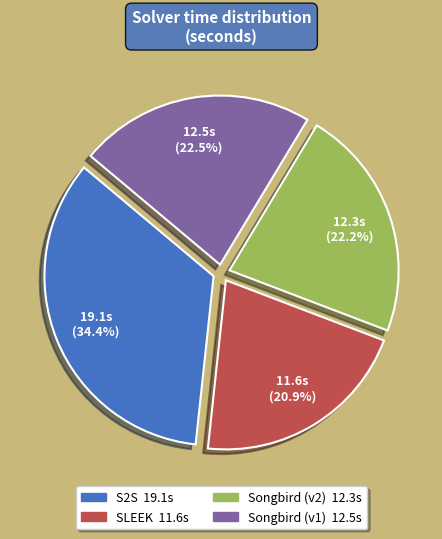

To the nearest percent, what is the combined percentage of SLEEK and Songbird (v2)?

43%